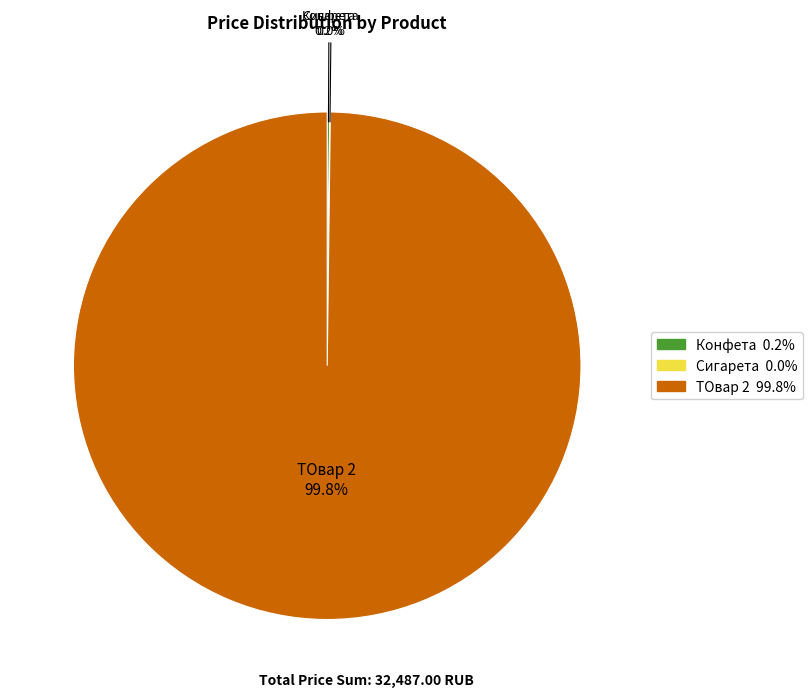

What is the largest slice in the pie chart?

ТОвар 2